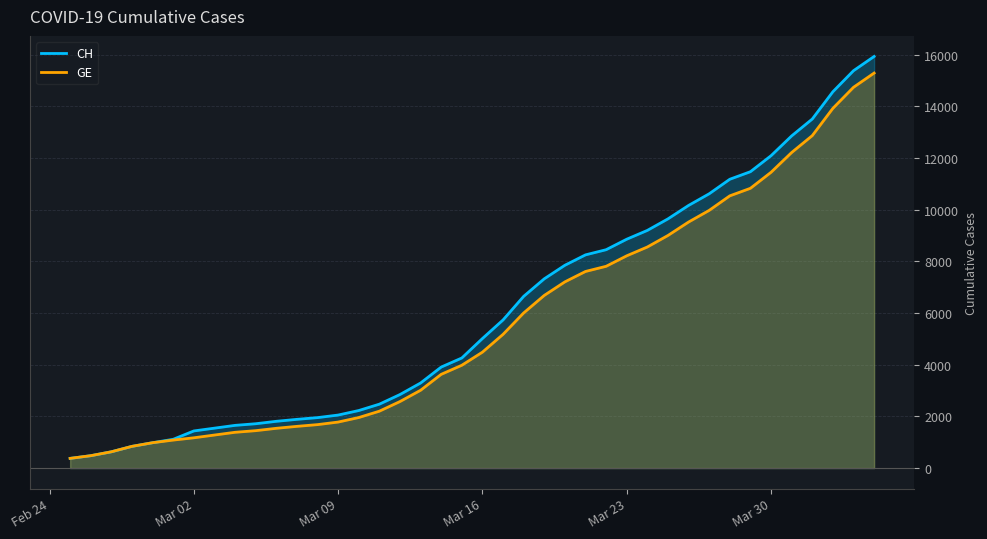

Reading left to right, transcribe all the data shown in this chart.

CH: 375	479	630	840	981	1113	1436	1544	1652	1715	1809	1885	1952	2051	2226	2472	2845	3291	3908	4259	5012	5731	6644	7323	7847	8249	8449	8855	9196	9642	10162	10613	11175	11467	12086	12852	13505	14561	15375	15926
GE: 375	479	630	840	981	1083	1171	1278	1384	1447	1538	1614	1681	1780	1955	2201	2574	3010	3627	3978	4485	5174	6002	6681	7205	7607	7807	8213	8554	9000	9520	9971	10533	10825	11444	12210	12863	13919	14733	15284